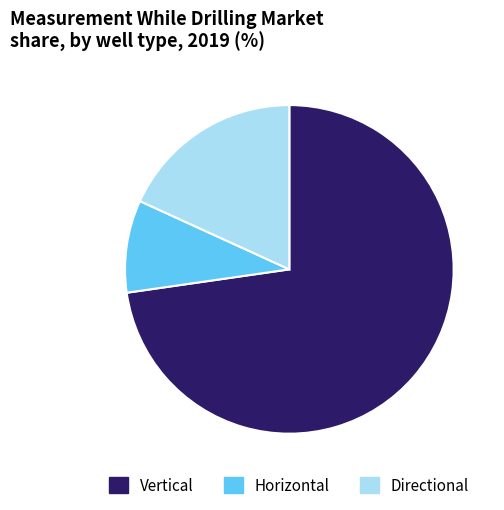

Is it true that Horizontal is 9% of the pie?

True